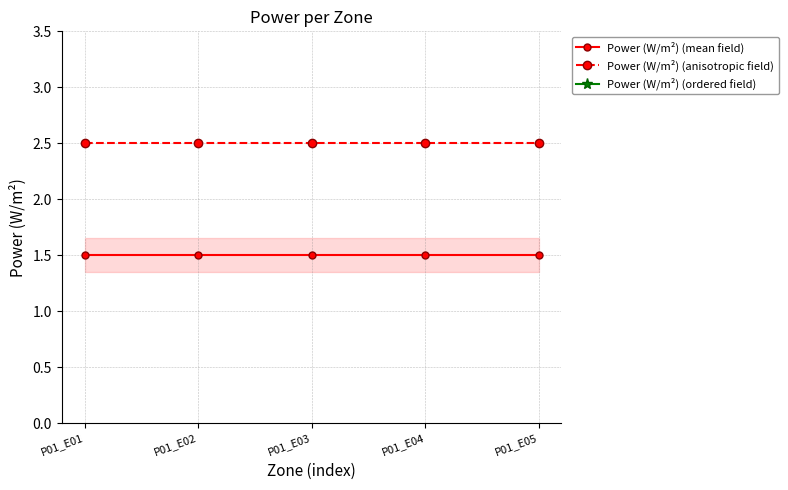

True or false: Power (W/m²) (mean field) has more than 0 points higher than both neighbors.

False